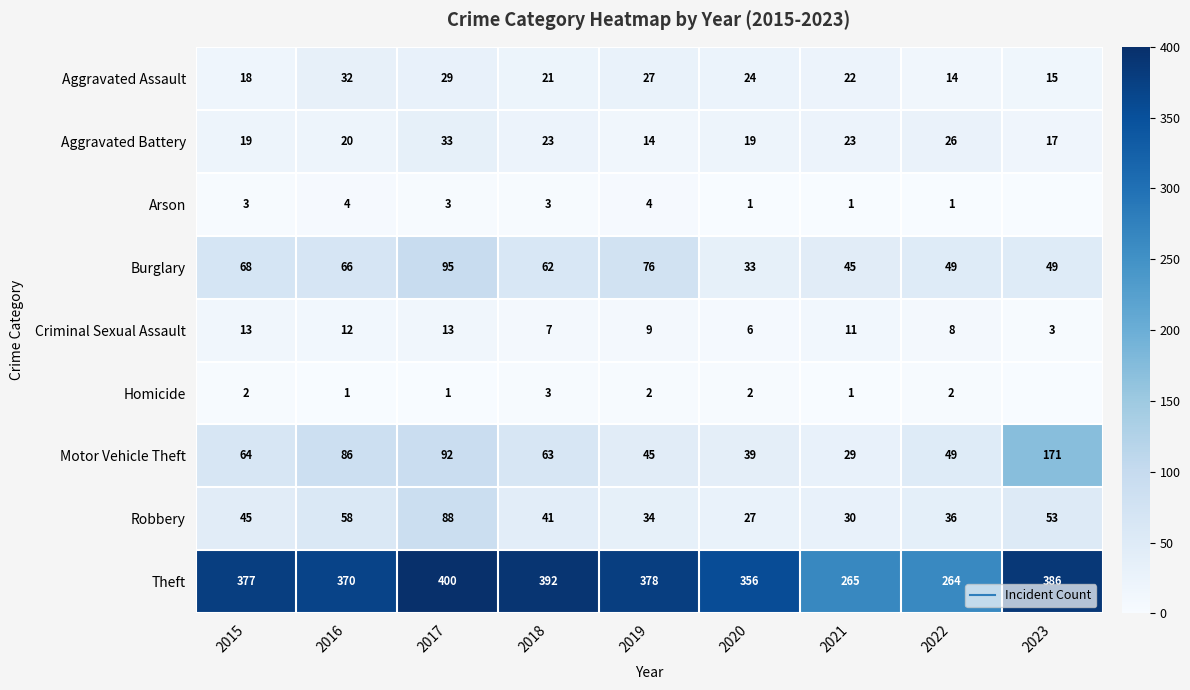

How many Homicide values are between 1 and 2?

7